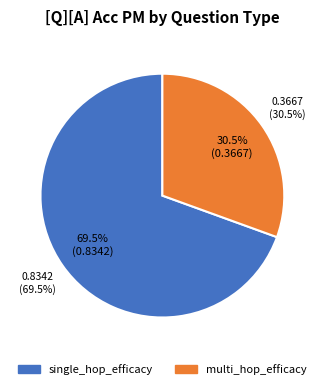

Count the number of slices in the pie.

2